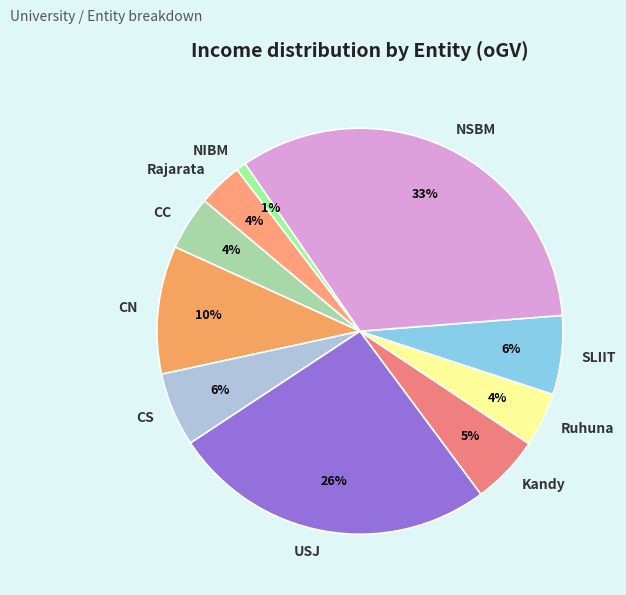

Which has a higher value, CS or NSBM?

NSBM